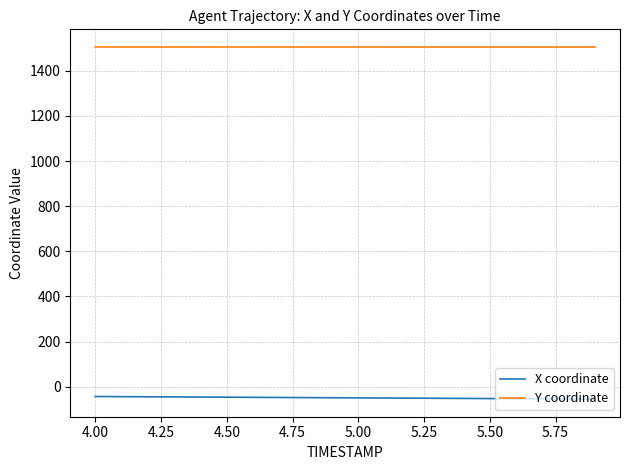

True or false: X coordinate and Y coordinate intersect in this chart.

False